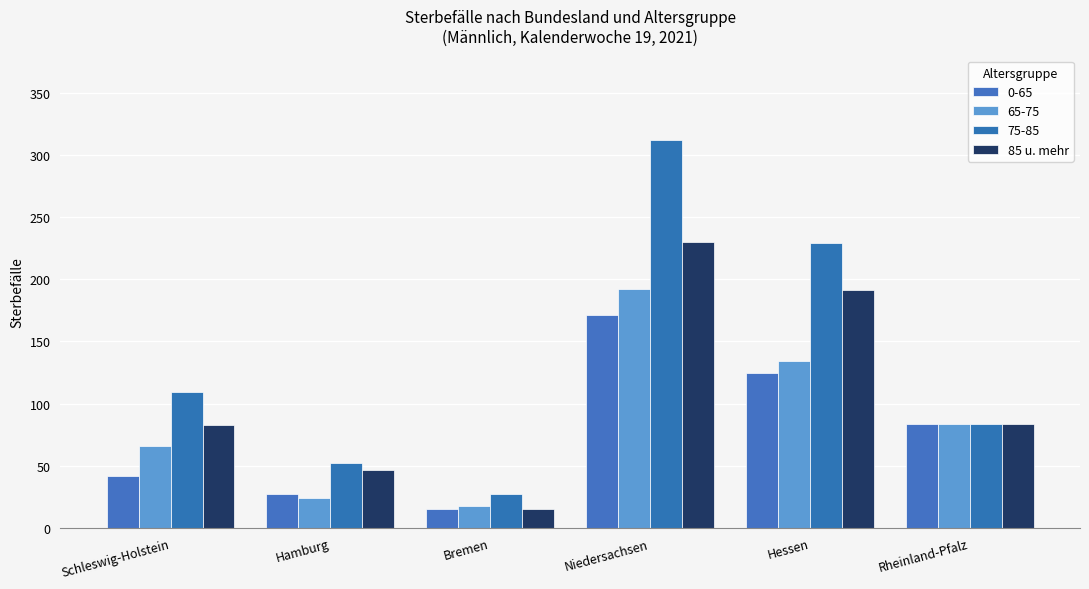

Count the number of categories in the chart.

6